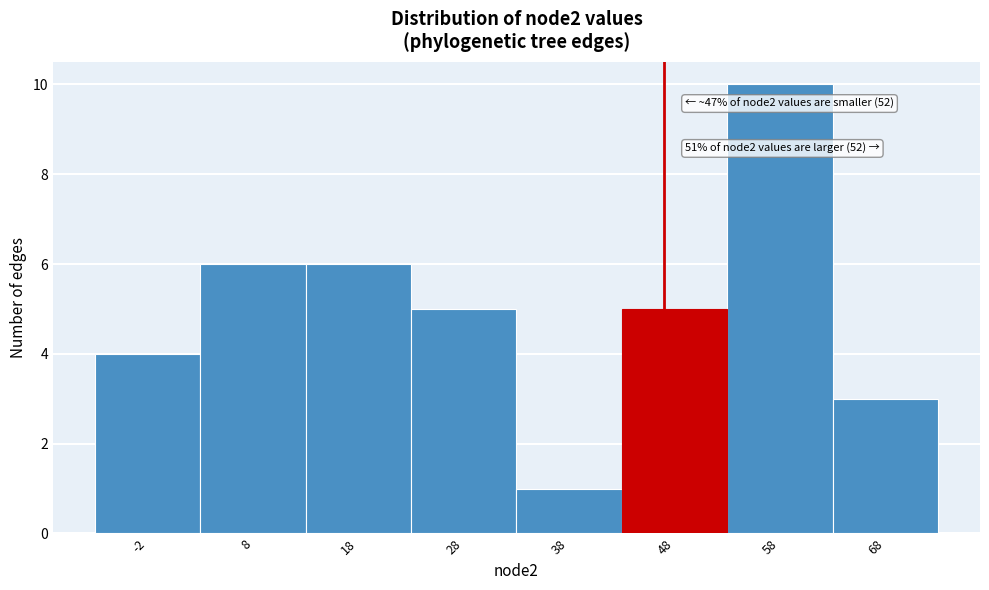

Reading left to right, extract all data points from this chart.

-2=4	8=6	18=6	28=5	38=1	48=5	58=10	68=3